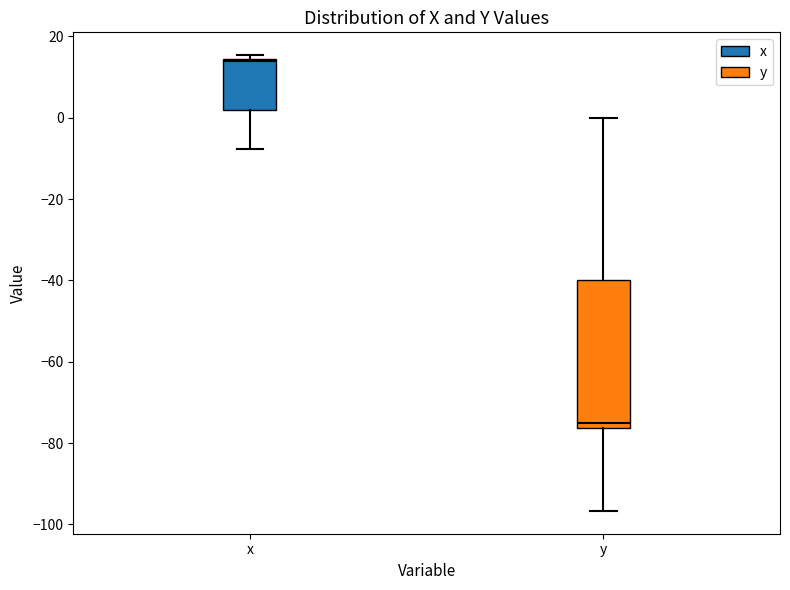

Comparing the boxes themselves (not the whiskers), which one is the tallest?

y